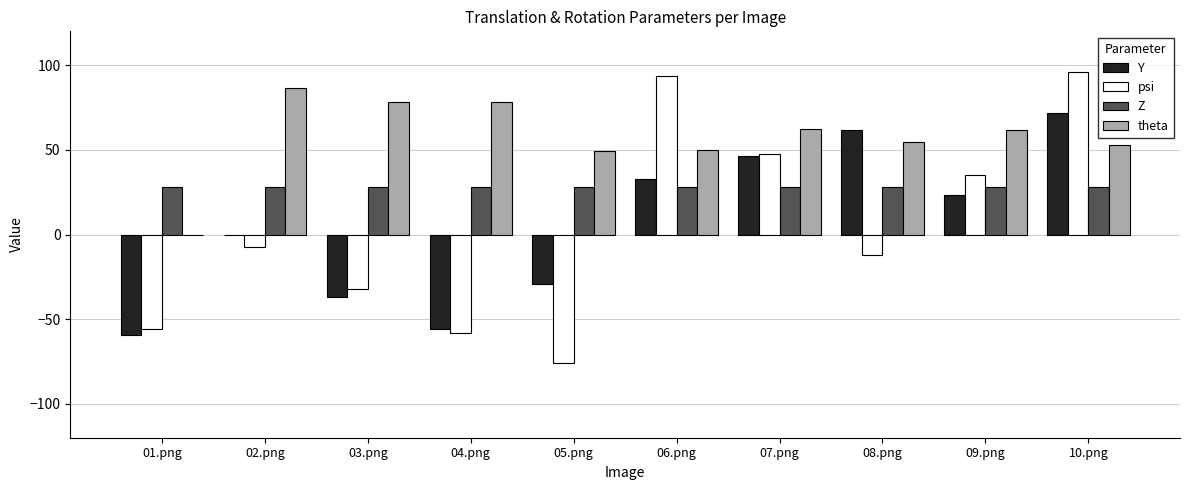

Is it true that theta equals 62.2 at 07.png?

True